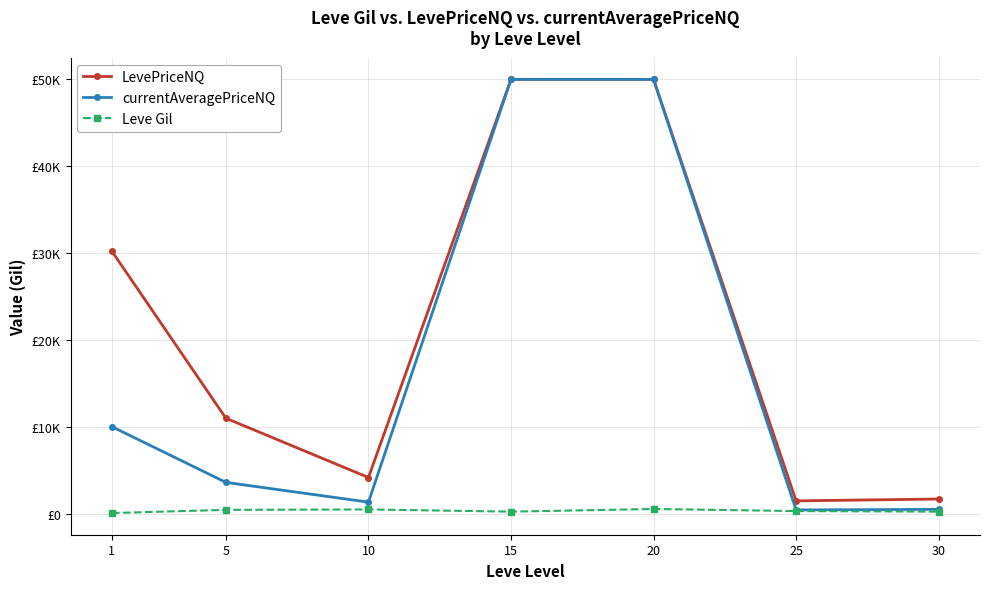

Does the chart have visible grid lines?

Yes